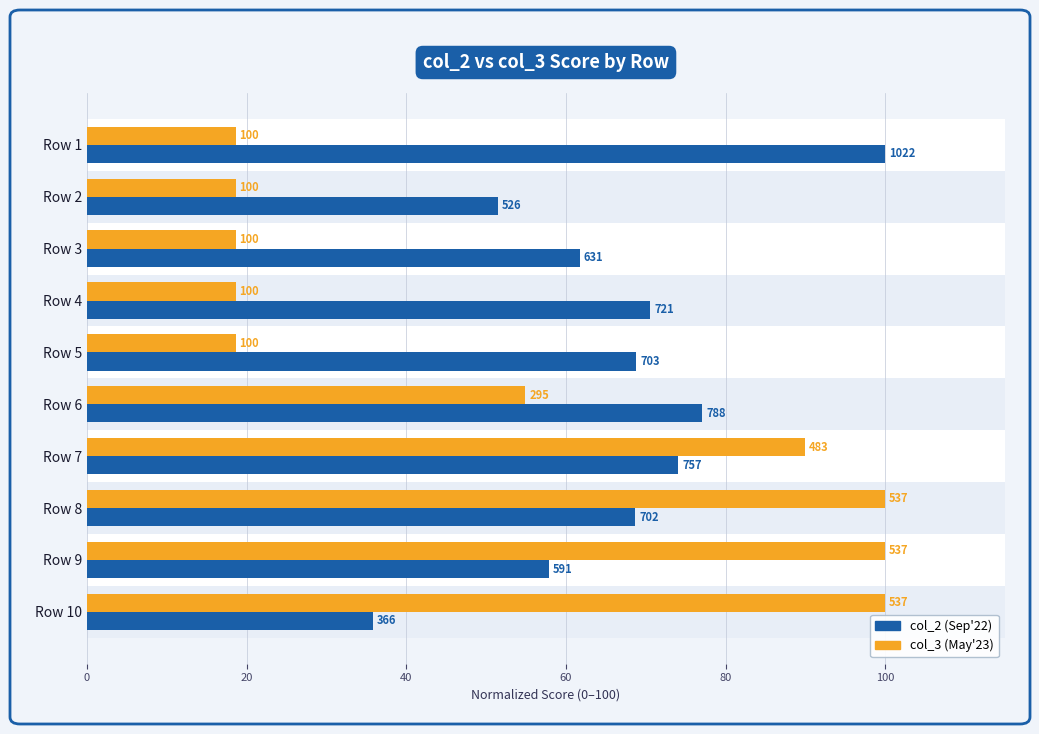

What are all the series names shown in the legend?

col_2 (Sep'22), col_3 (May'23)